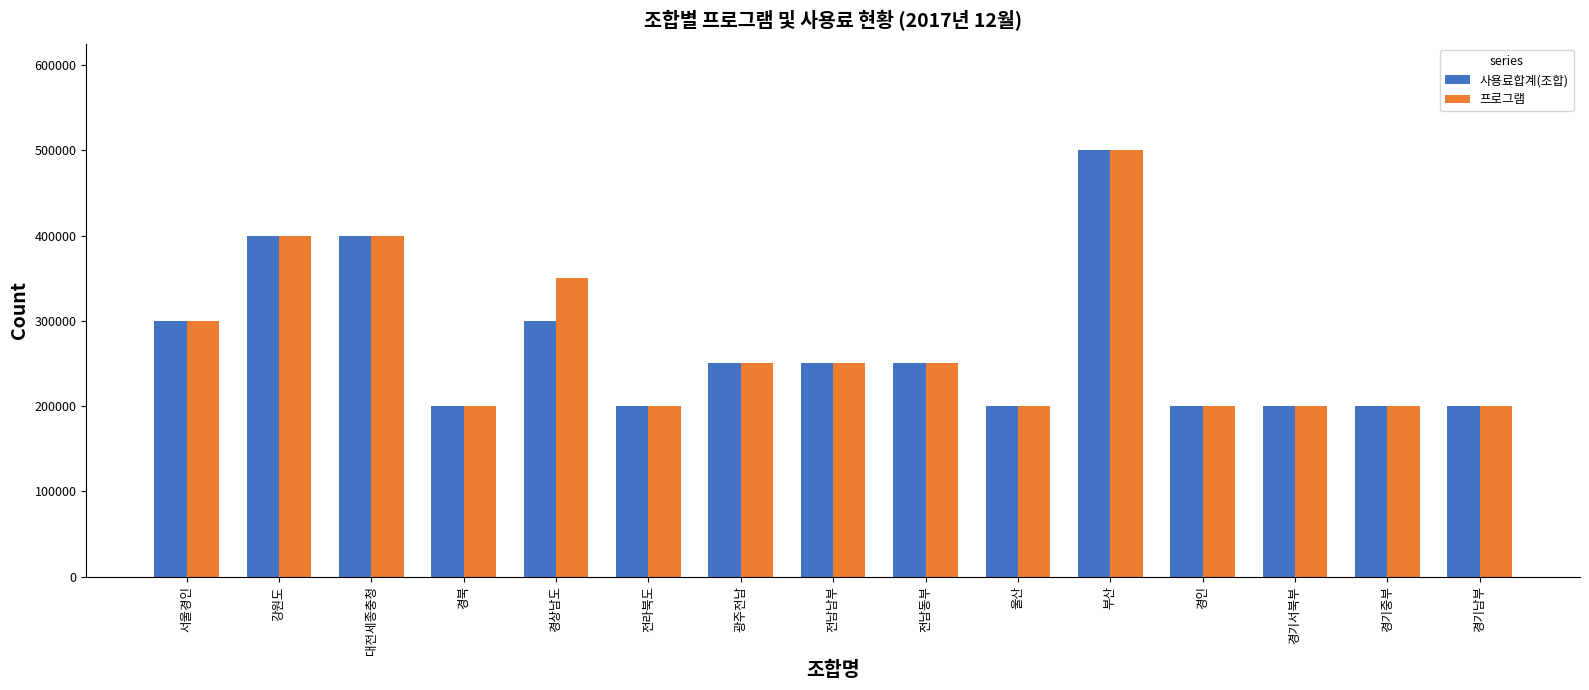

How many values in the 사용료합계(조합) series are below 250000?

7